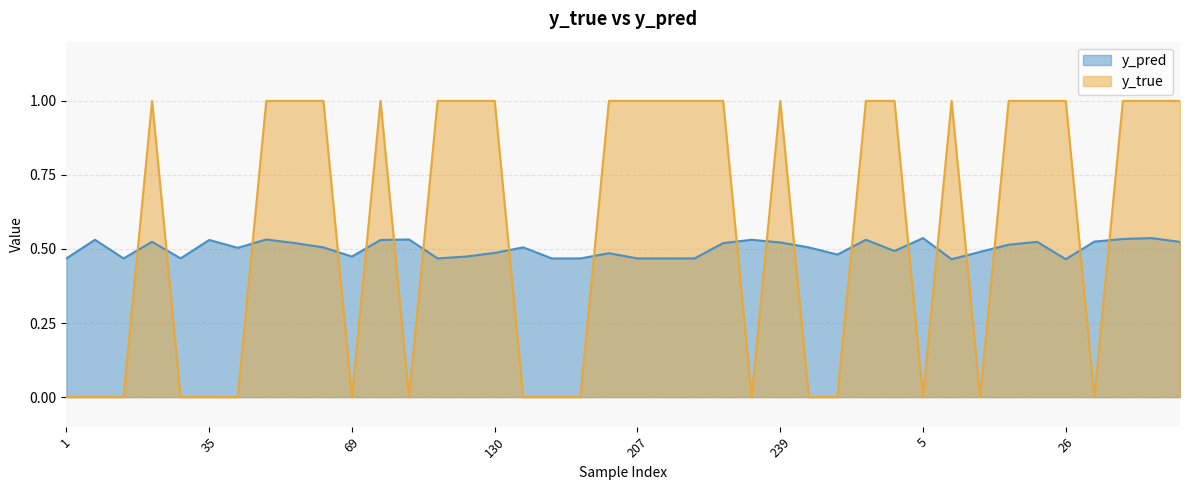

Which series has the largest total across all categories?

y_true